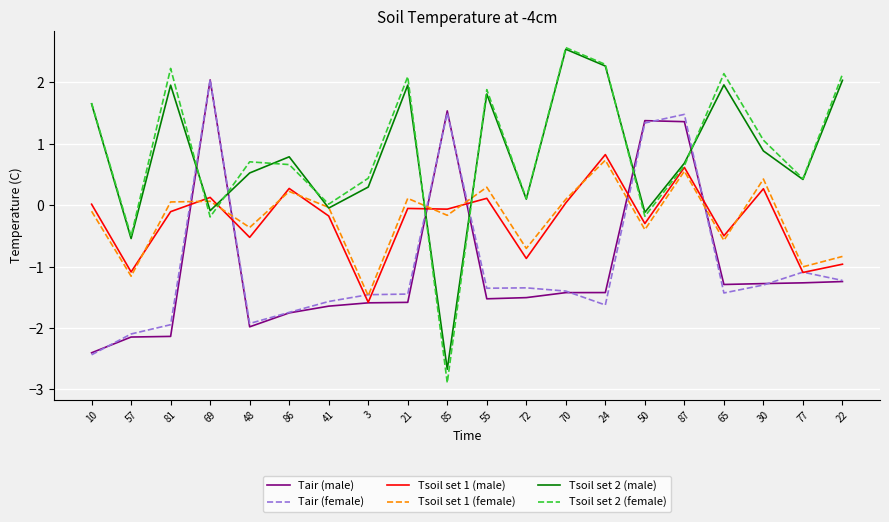

What is the difference between the highest and lowest values at 48?

2.7